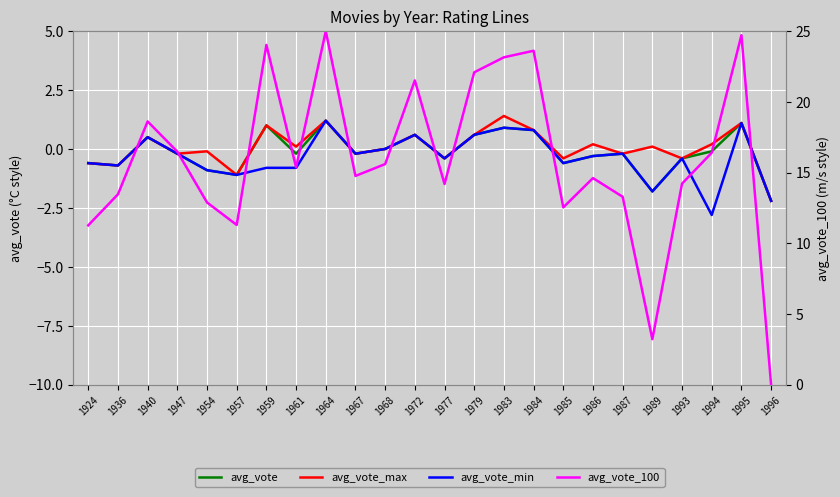

Reading right to left, what are all the values shown in this chart?

avg_vote: -2.2	1.1	-0.1	-0.4	-1.8	-0.2	-0.3	-0.6	0.8	0.9	0.6	-0.4	0.6	0.0	-0.2	1.2	-0.2	1.0	-1.1	-0.9	-0.2	0.5	-0.7	-0.6
avg_vote_max: -2.2	1.1	0.2	-0.4	0.1	-0.2	0.2	-0.4	0.8	1.4	0.6	-0.4	0.6	0.0	-0.2	1.2	0.1	1.0	-1.1	-0.1	-0.2	0.5	-0.7	-0.6
avg_vote_min: -2.2	1.1	-2.8	-0.4	-1.8	-0.2	-0.3	-0.6	0.8	0.9	0.6	-0.4	0.6	0.0	-0.2	1.2	-0.8	-0.8	-1.1	-0.9	-0.2	0.5	-0.7	-0.6
avg_vote_100: 0.0	24.7	16.4	14.2	3.2	13.3	14.6	12.5	23.6	23.1	22.1	14.2	21.5	15.6	14.8	25.0	15.4	24.0	11.3	12.9	16.5	18.6	13.5	11.3